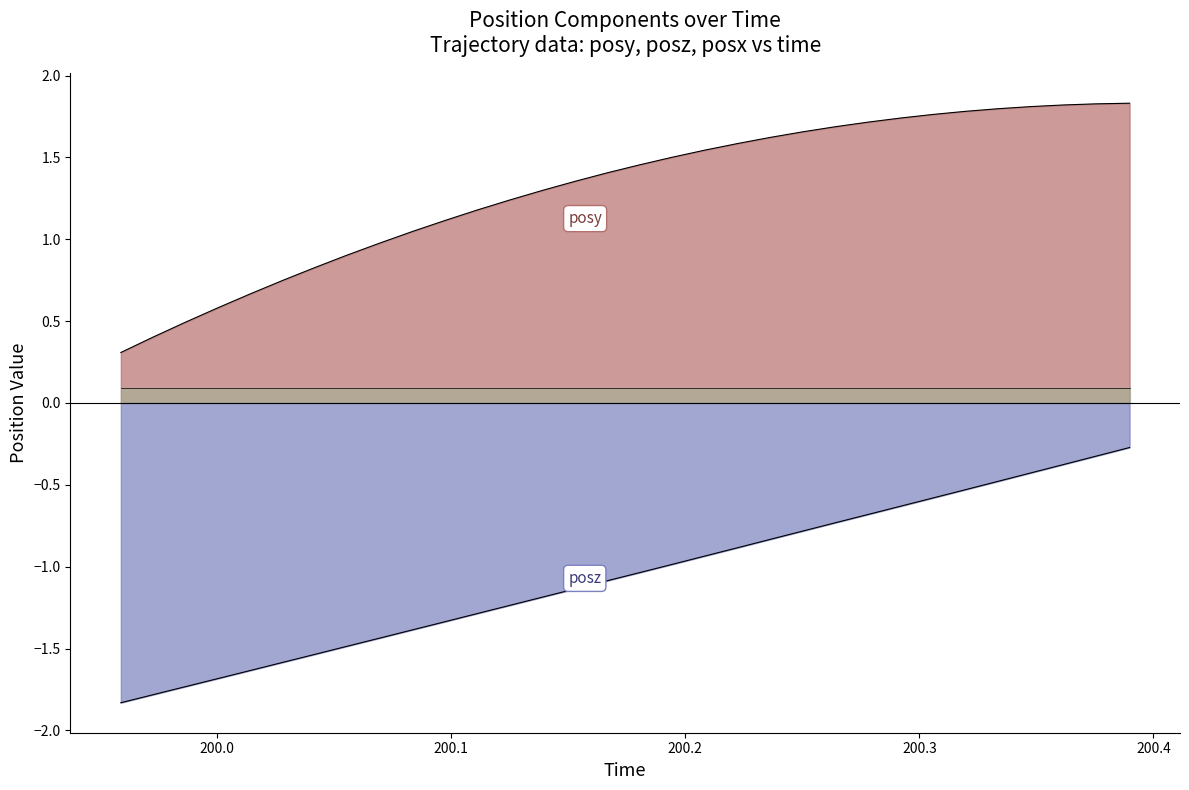

True or false: posy and posz cross at least once.

False